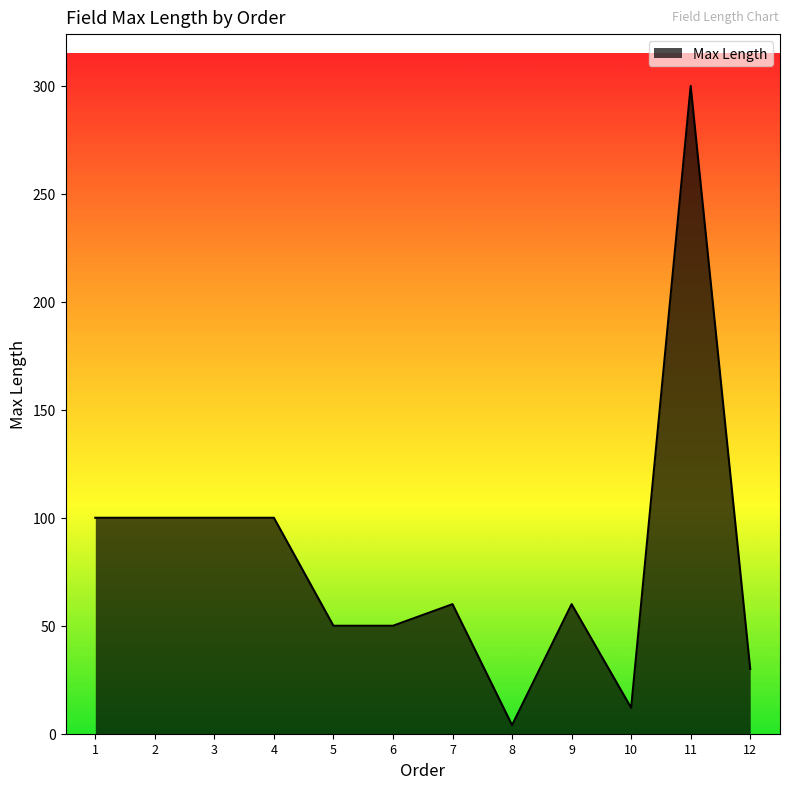

The chart shows a value of 100 at 4. True or false?

True